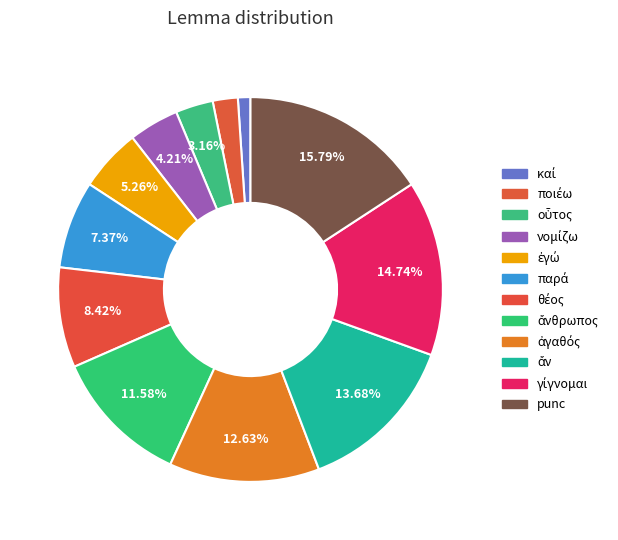

Count the number of slices in the pie.

12